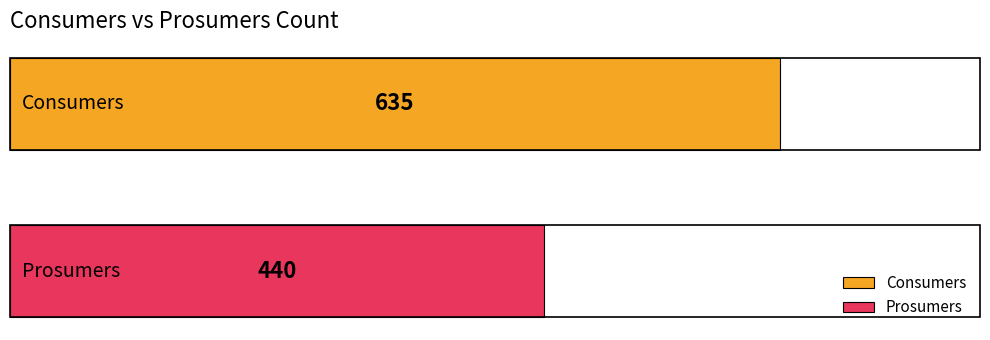

List the series in order of their overall mean, lowest first.

Prosumers, Consumers